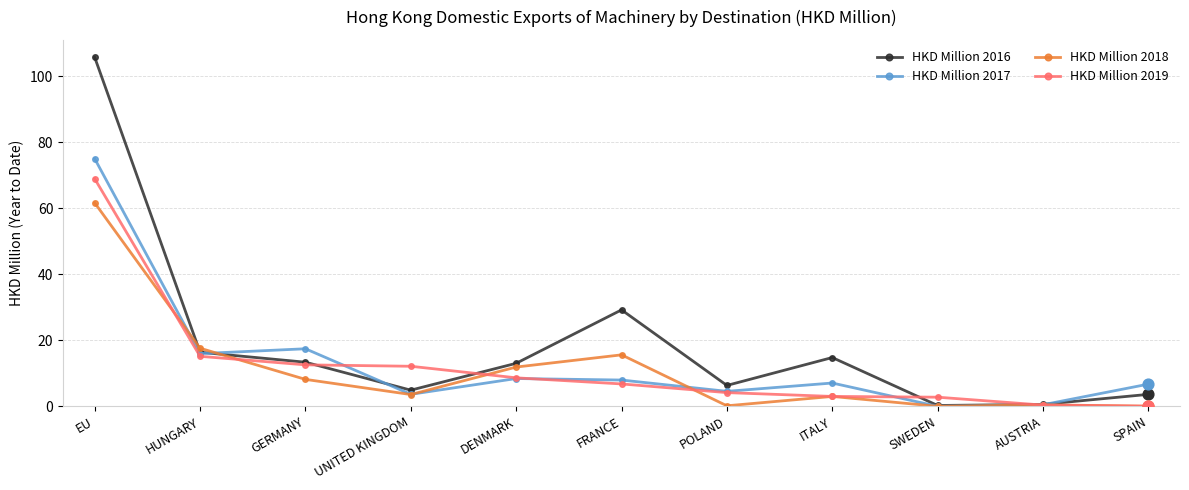

Between EU and DENMARK, which series saw the biggest shift?

HKD Million 2016